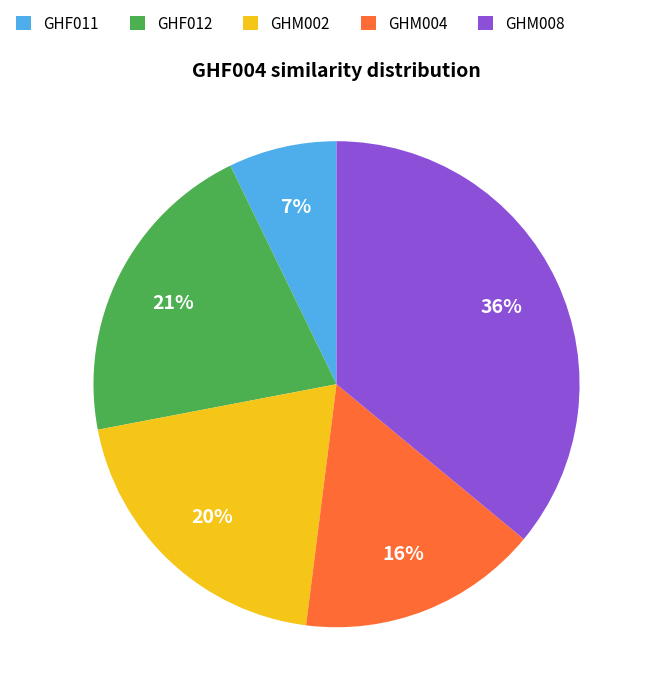

What is the largest slice in the pie chart?

GHM008